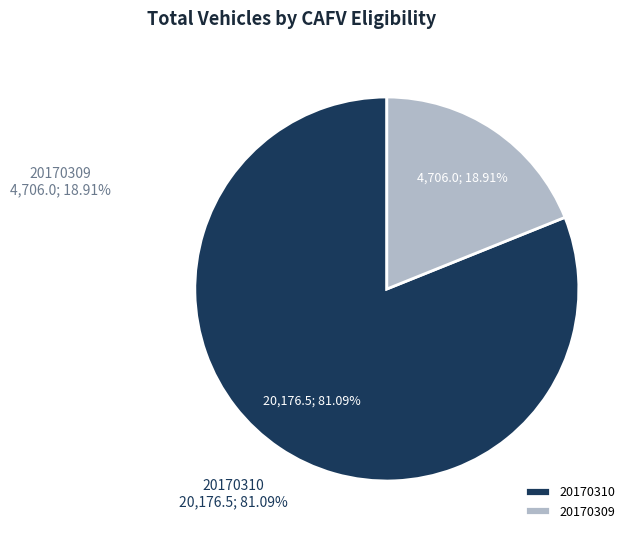

What is the ratio of the value at 20170310 to the value at 20170309?

4.3